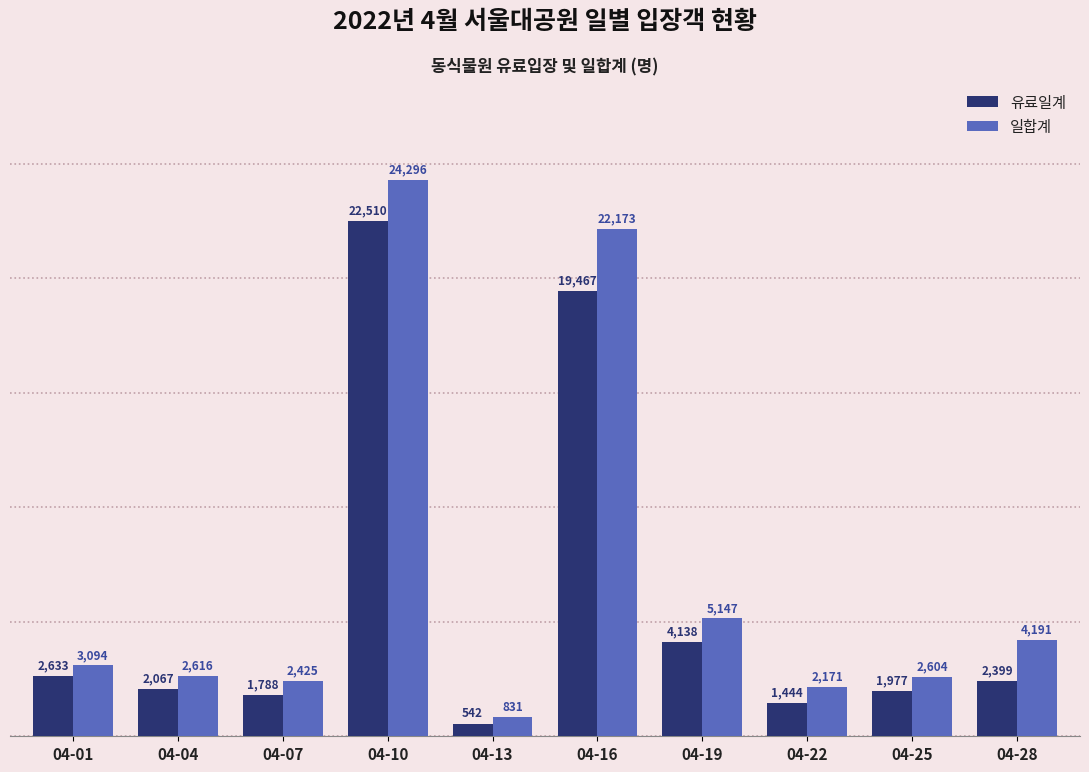

At which category is the sum across all series the highest?

04-10